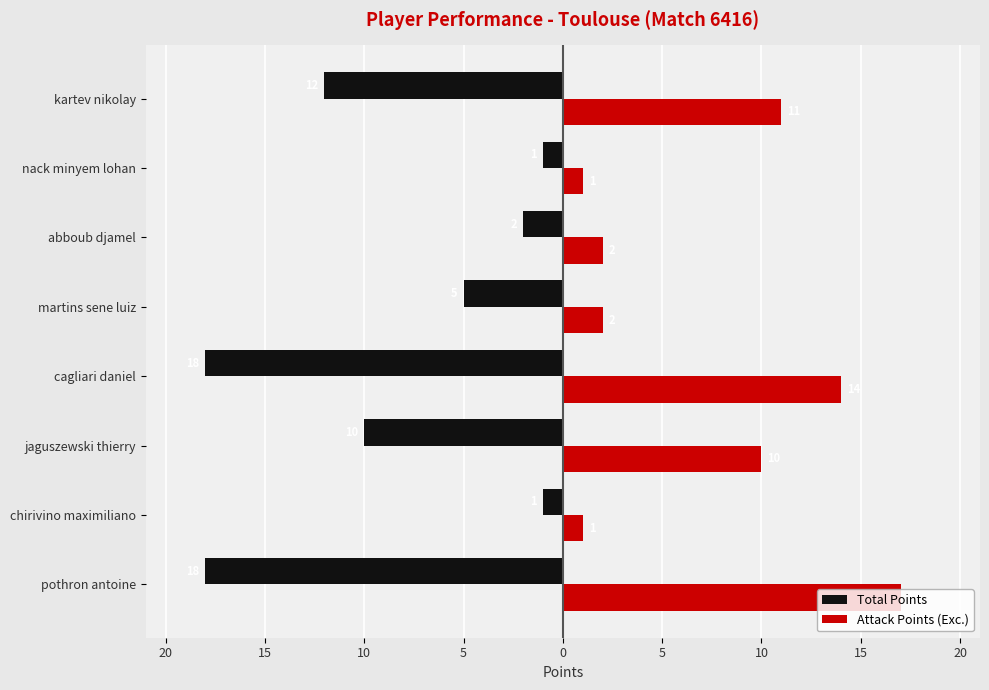

What are all the series names shown in the legend?

Total Points, Attack Points (Exc.)